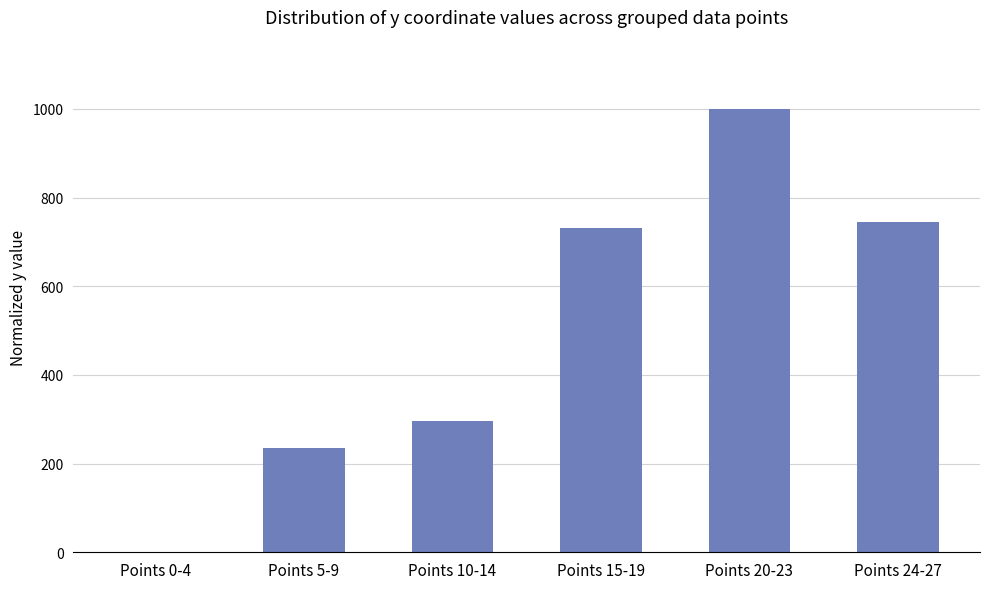

What is the sum of all values?

3010